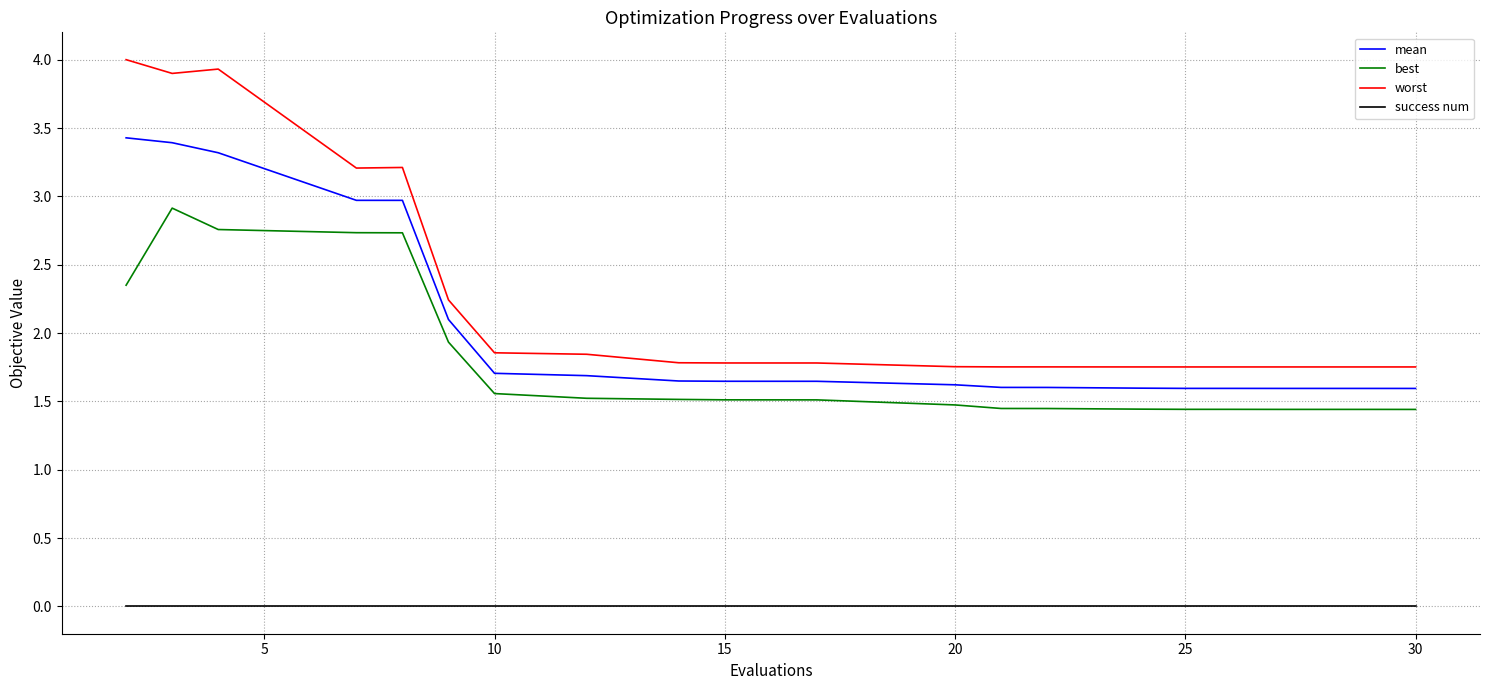

True or false: mean and success num intersect in this chart.

False